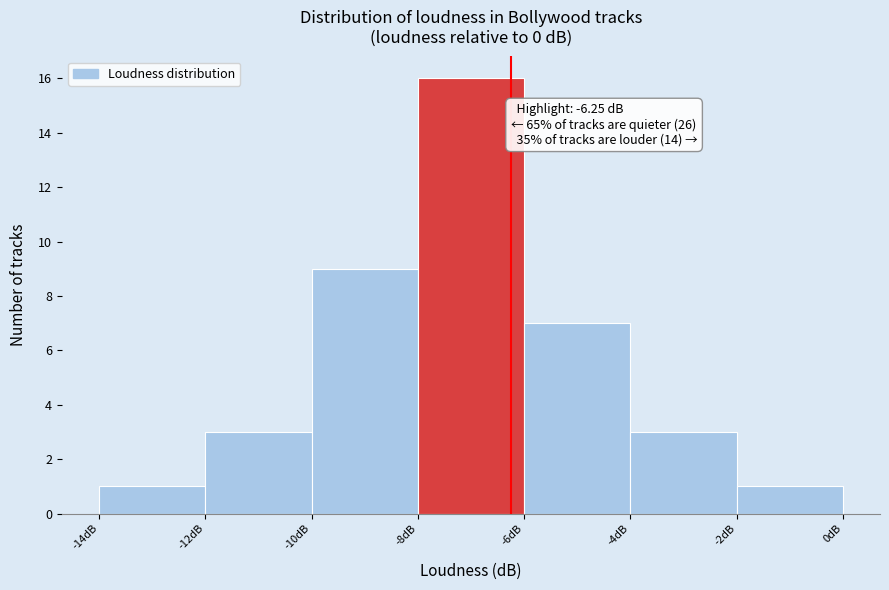

Over which range of the x-axis is the bar tallest?

-8 to -6